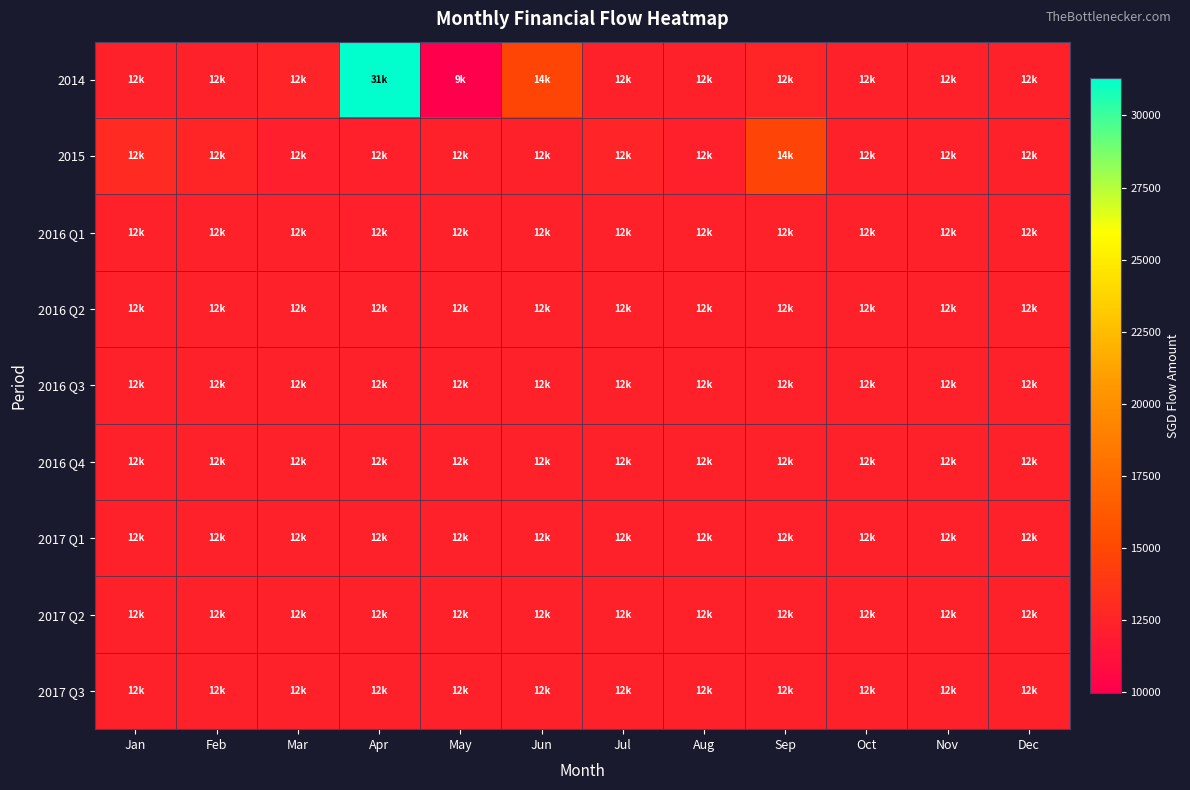

Reading left to right, list all the values displayed in this chart.

2014: Jan=12330	Feb=12330	Mar=12480	Apr=31314	May=9957	Jun=14874	Jul=12332	Aug=12332	Sep=12618	Oct=12332	Nov=12332	Dec=12332
2015: Jan=12900	Feb=12608	Mar=12130	Apr=12230	May=12330	Jun=12330	Jul=12460	Aug=12240	Sep=14751	Oct=12330	Nov=12330	Dec=12330
2016 Q1: Jan=12330	Feb=12330	Mar=12330	Apr=12230	May=12330	Jun=12330	Jul=12330	Aug=12330	Sep=12330	Oct=12330	Nov=12330	Dec=12330
2016 Q2: Jan=12330	Feb=12330	Mar=12330	Apr=12330	May=12330	Jun=12330	Jul=12330	Aug=12330	Sep=12330	Oct=12330	Nov=12330	Dec=12330
2016 Q3: Jan=12330	Feb=12330	Mar=12330	Apr=12330	May=12330	Jun=12330	Jul=12330	Aug=12330	Sep=12330	Oct=12330	Nov=12330	Dec=12330
2016 Q4: Jan=12330	Feb=12330	Mar=12330	Apr=12330	May=12330	Jun=12330	Jul=12330	Aug=12330	Sep=12330	Oct=12330	Nov=12330	Dec=12330
2017 Q1: Jan=12330	Feb=12330	Mar=12330	Apr=12330	May=12330	Jun=12330	Jul=12330	Aug=12330	Sep=12330	Oct=12330	Nov=12330	Dec=12330
2017 Q2: Jan=12330	Feb=12330	Mar=12330	Apr=12330	May=12330	Jun=12330	Jul=12330	Aug=12330	Sep=12330	Oct=12330	Nov=12330	Dec=12330
2017 Q3: Jan=12330	Feb=12330	Mar=12330	Apr=12330	May=12330	Jun=12330	Jul=12330	Aug=12330	Sep=12330	Oct=12330	Nov=12330	Dec=12330